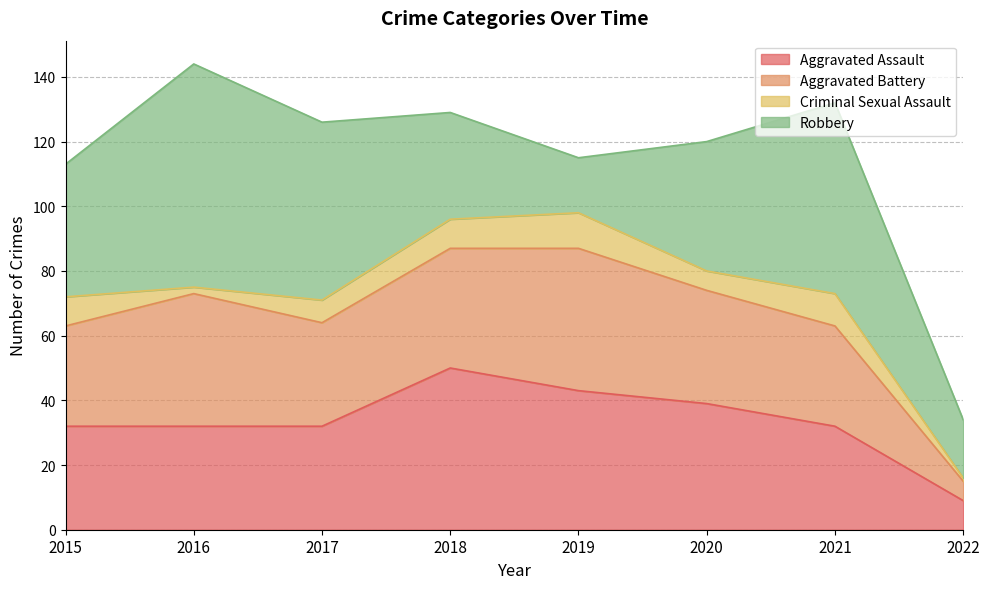

How many interior local valleys does the Aggravated Battery series have?

1